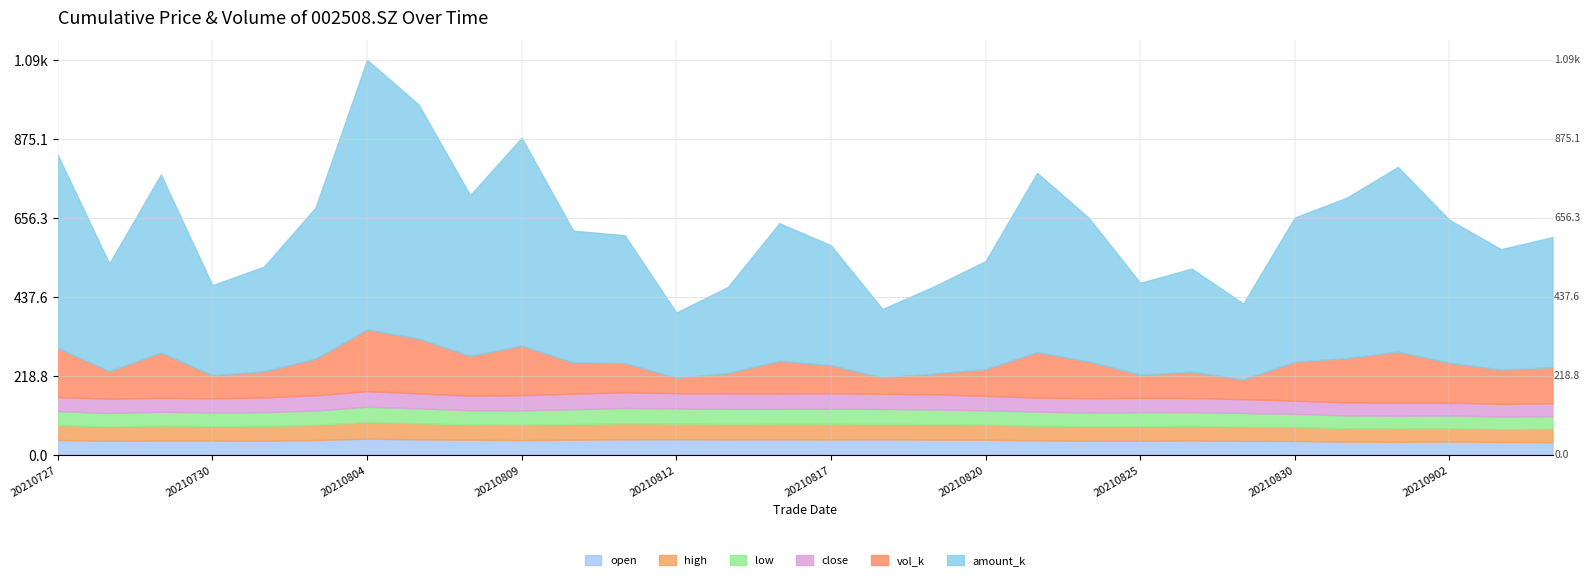

True or false: open and low cross at least once.

False